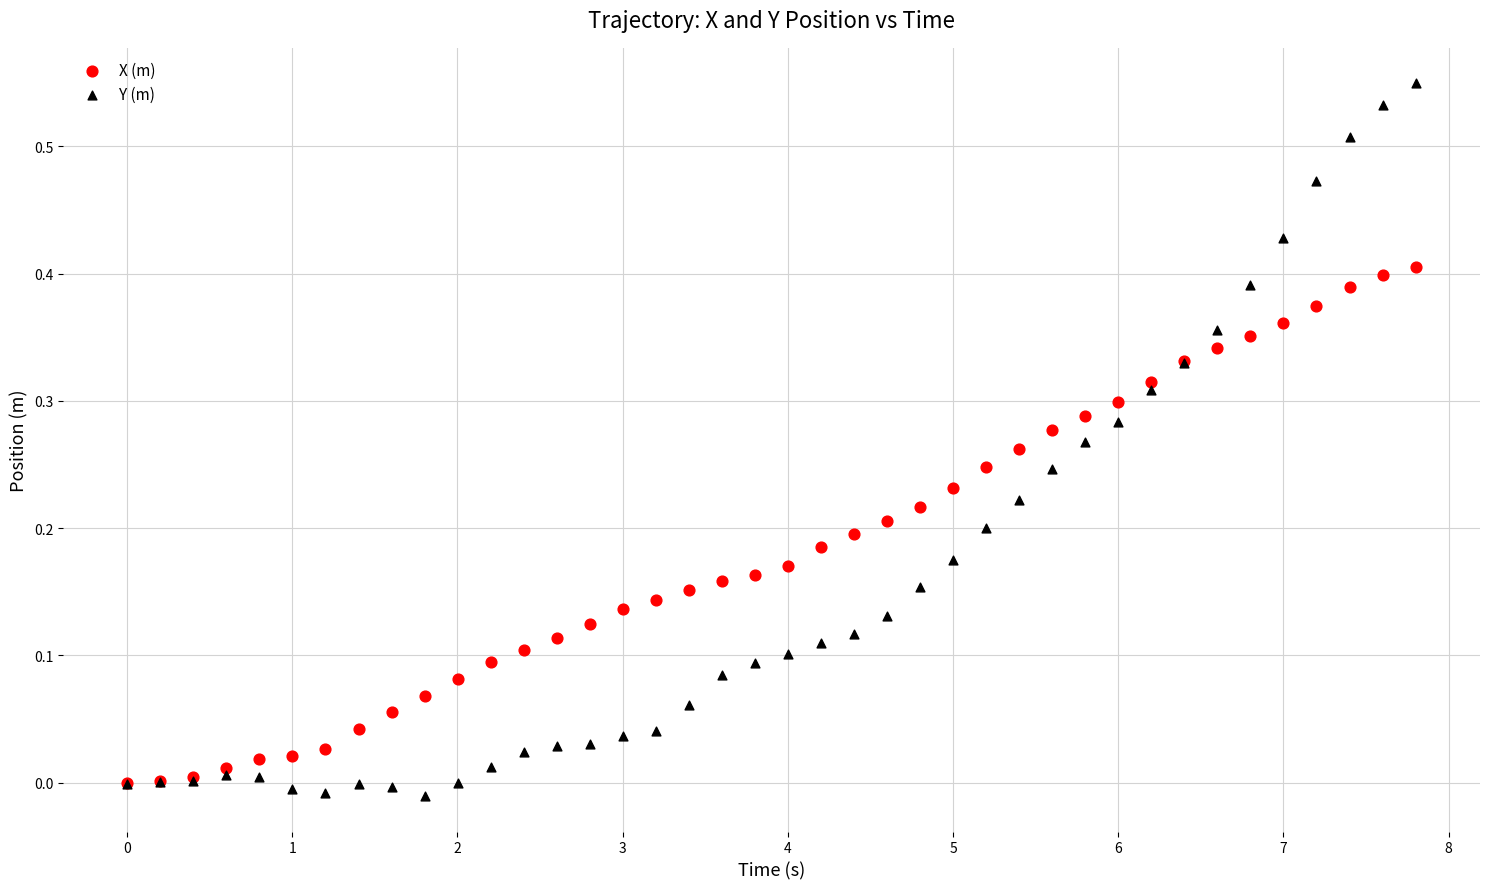

Which series reaches the minimum Y coordinate?

Y (m)